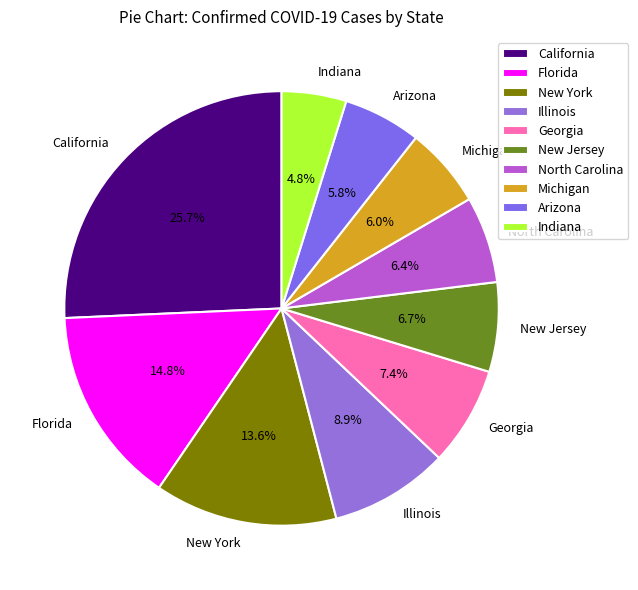

Combined, do New Jersey and Michigan account for over 50%?

No